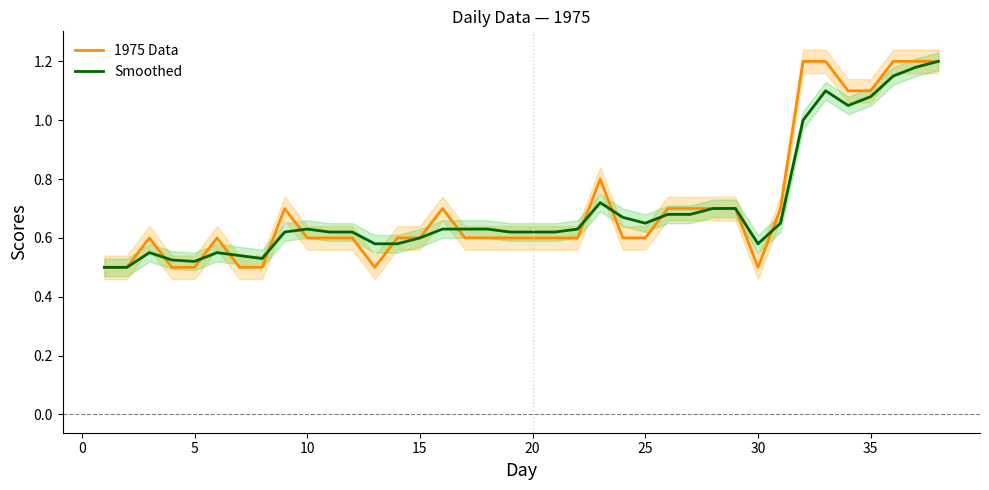

True or false: Smoothed has a value of 0.6 at 15.

True